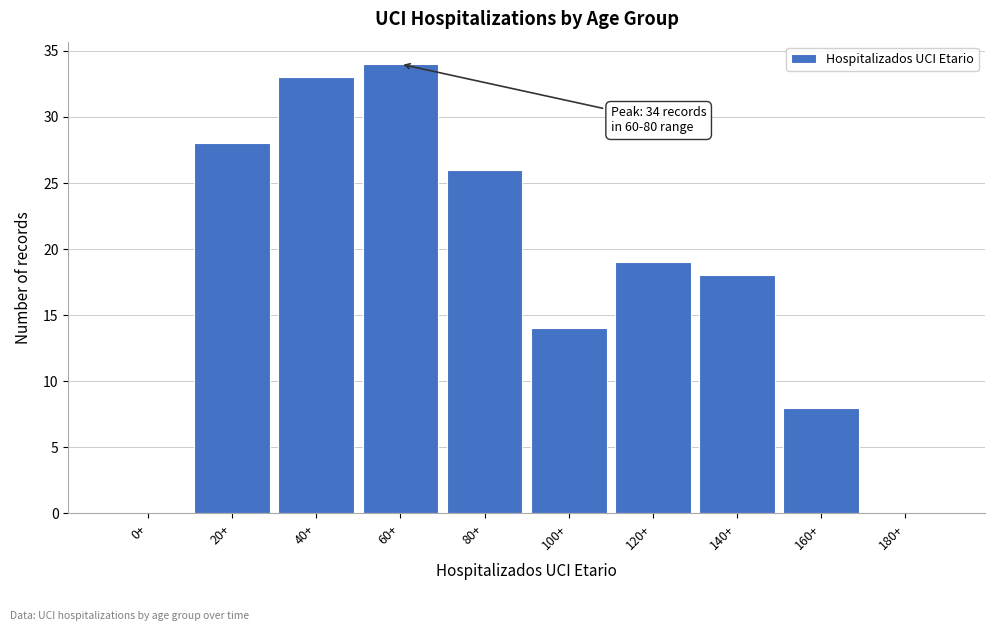

Reading left to right, what are all the values shown in this chart?

0+=0	20+=28	40+=33	60+=34	80+=26	100+=14	120+=19	140+=18	160+=8	180+=0